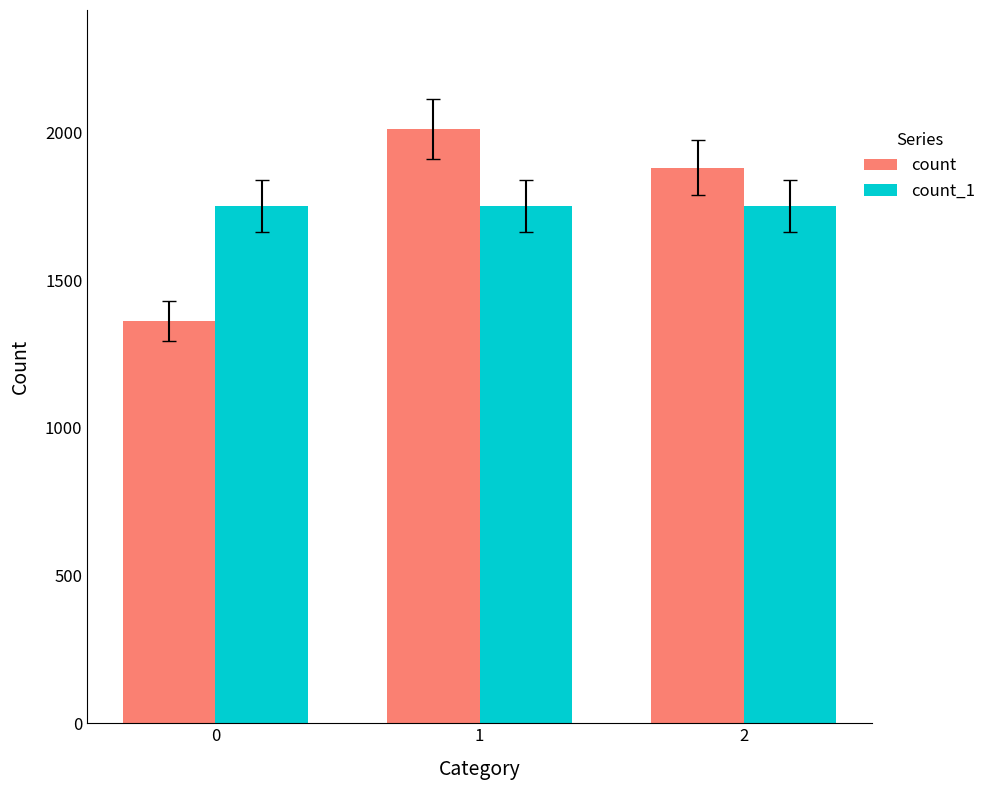

At which category is the sum across all series the highest?

1